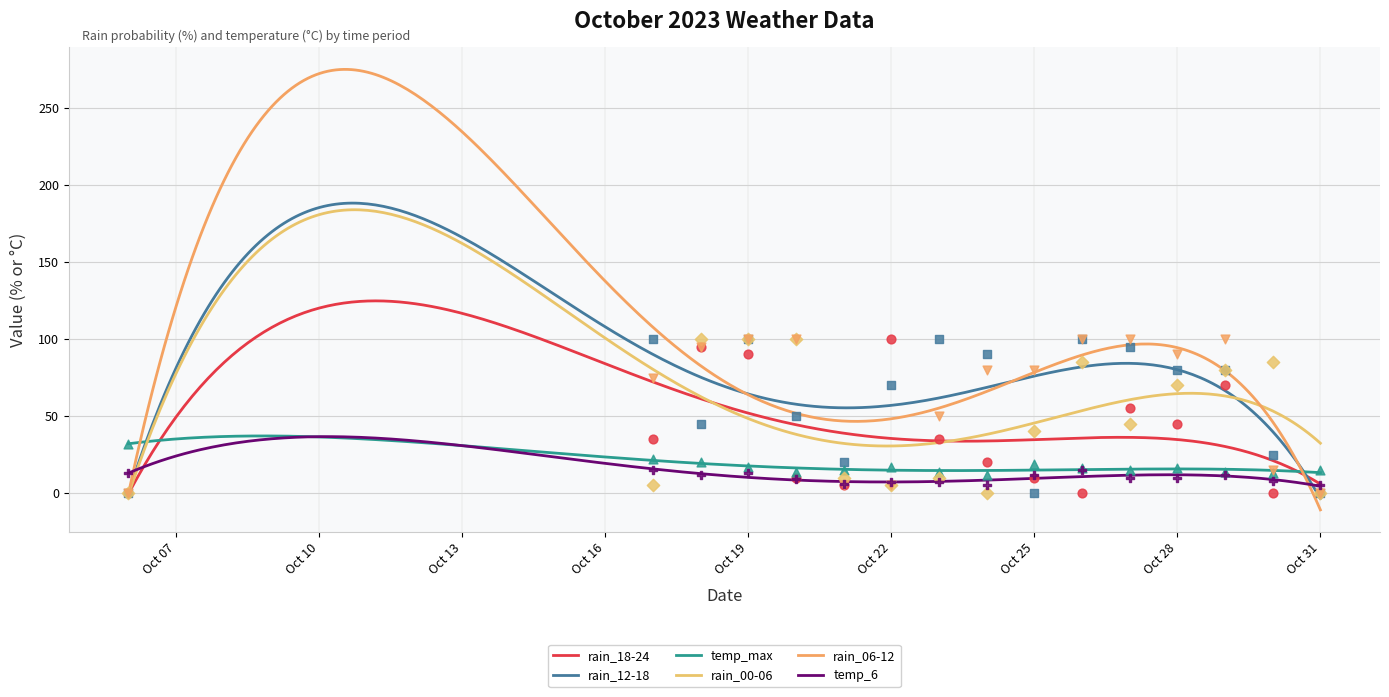

Which series has the largest total across all categories?

rain_06-12